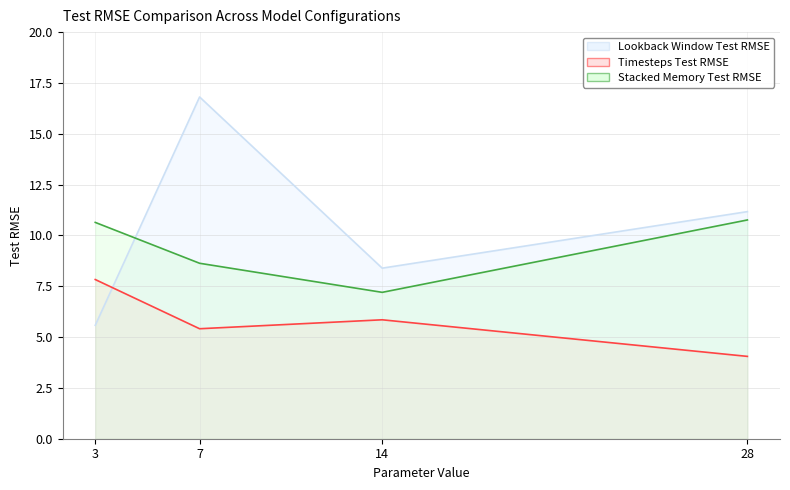

Rank the categories by Lookback Window Test RMSE value from highest to lowest.

7, 28, 14, 3